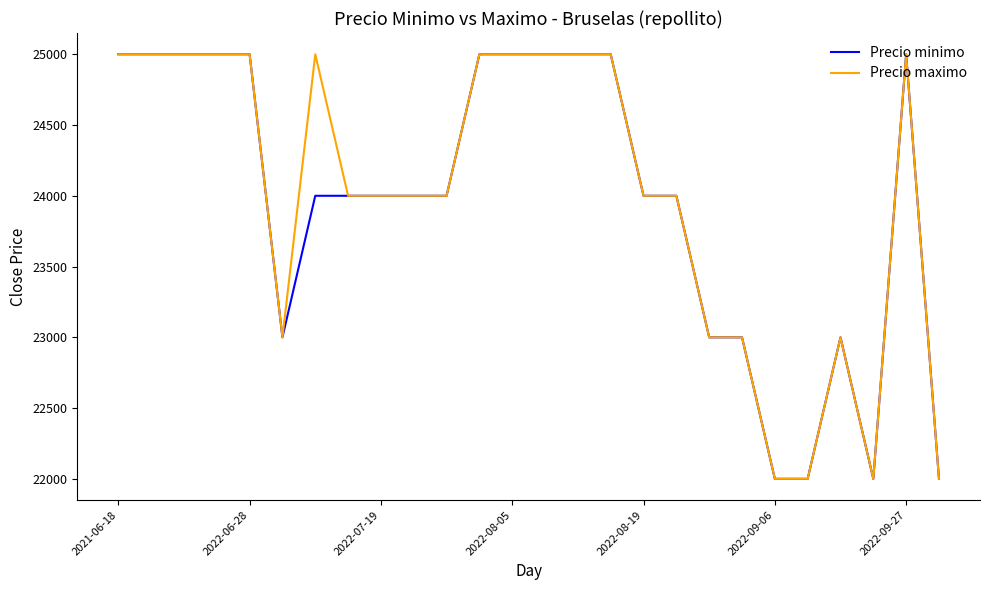

What is the greatest value displayed?

25000